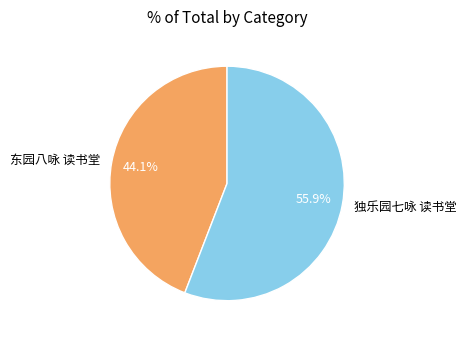

Between 东园八咏 读书堂 and 独乐园七咏 读书堂, which is larger?

独乐园七咏 读书堂